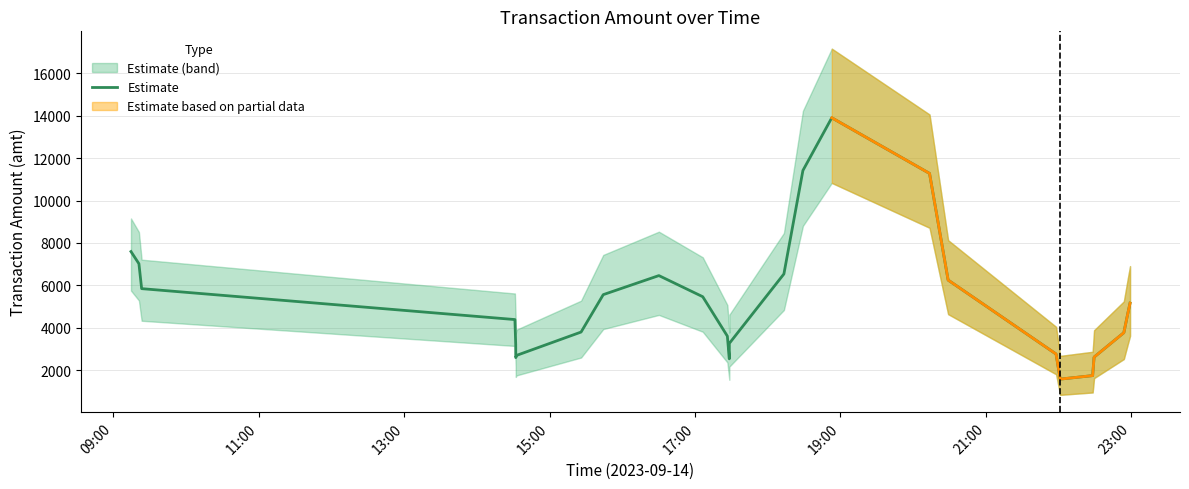

What is the ratio of the value at 17:00 to the value at 21:00?

1.2